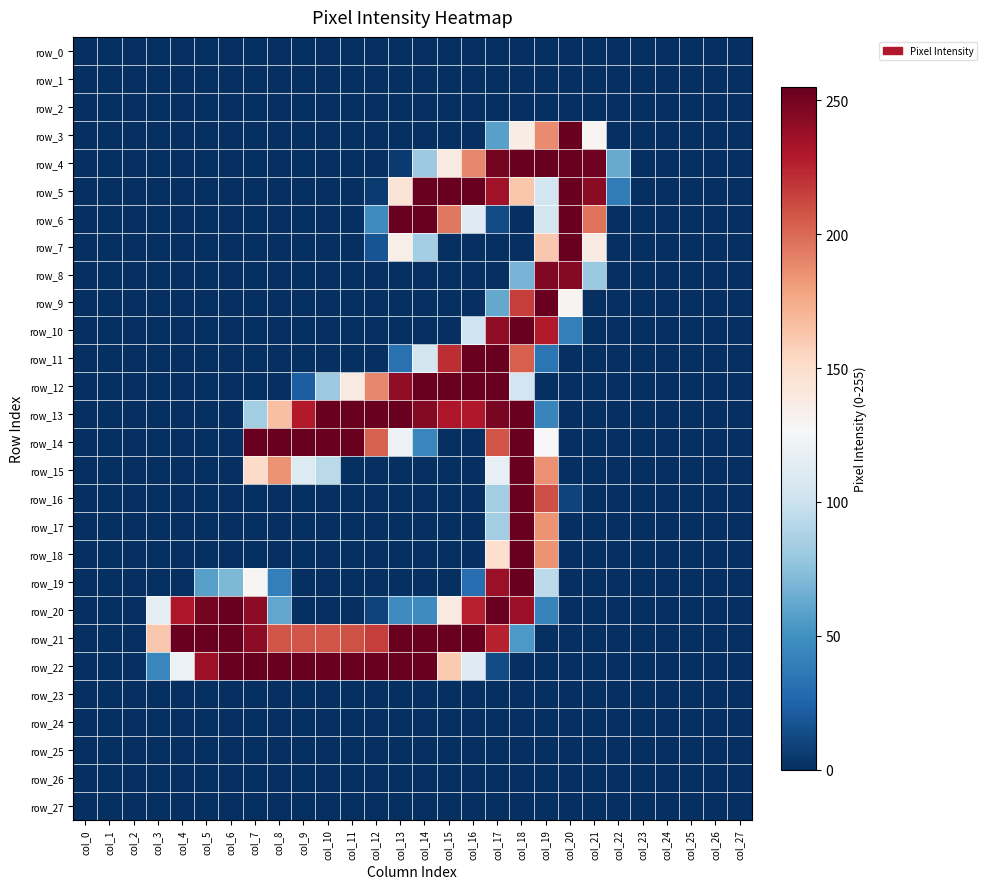

What is the difference between the second highest and minimum values in the row_5 series?

254